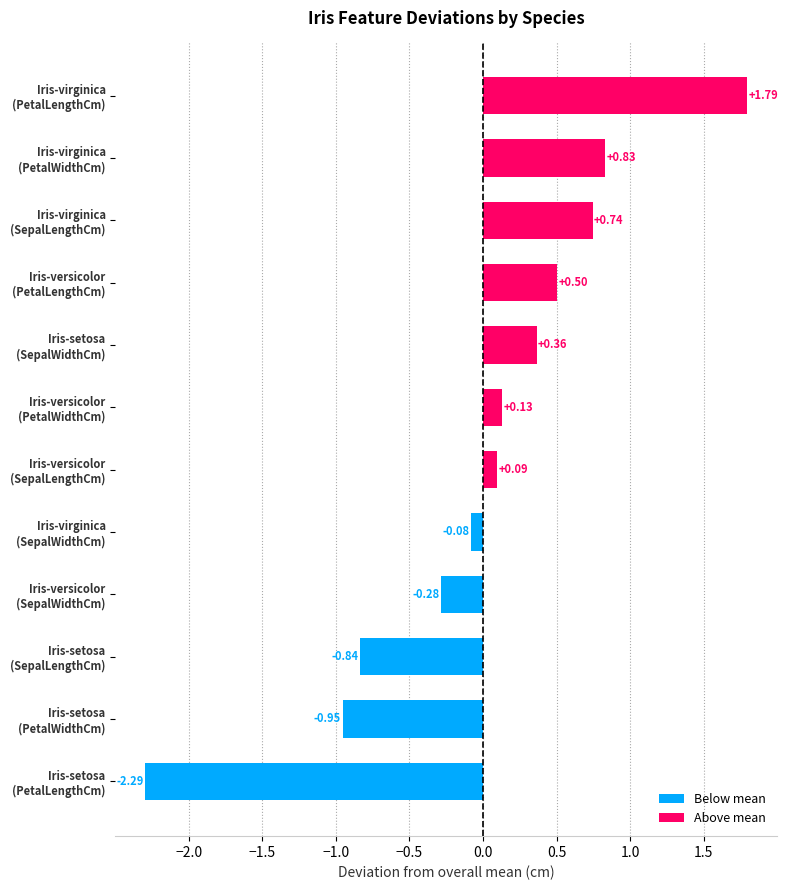

What is the difference between the maximum and minimum values?

4.1